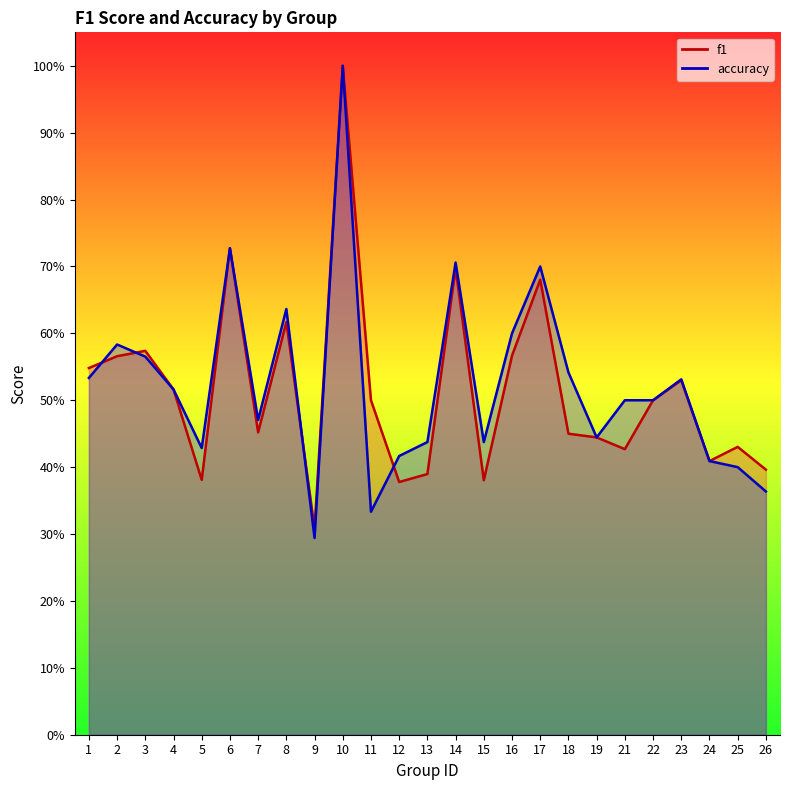

The accuracy series shows 1.0 at 10. True or false?

True